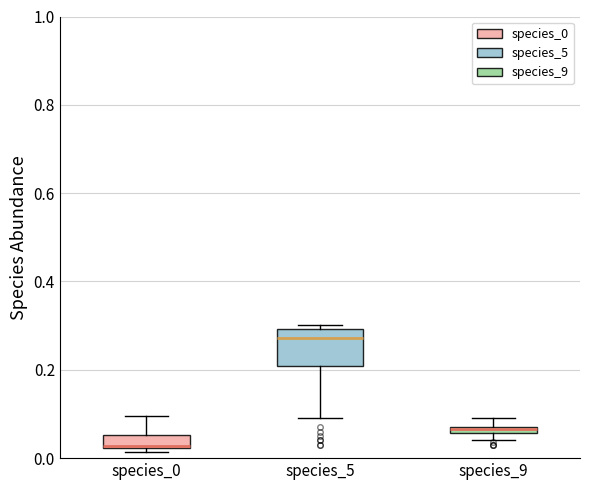

Where is the upper edge of the box for species_9 on the y-axis? The values are not printed on the chart, so give them approximately, as read against the axis.

0.08